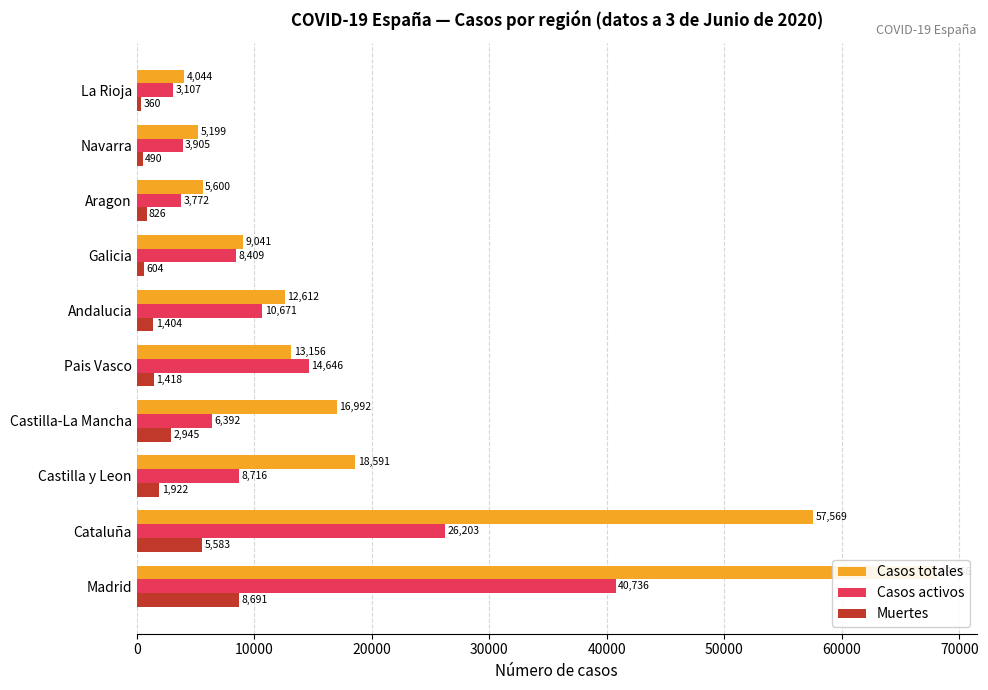

At Aragon, list the series in order from largest to smallest.

Casos totales, Casos activos, Muertes